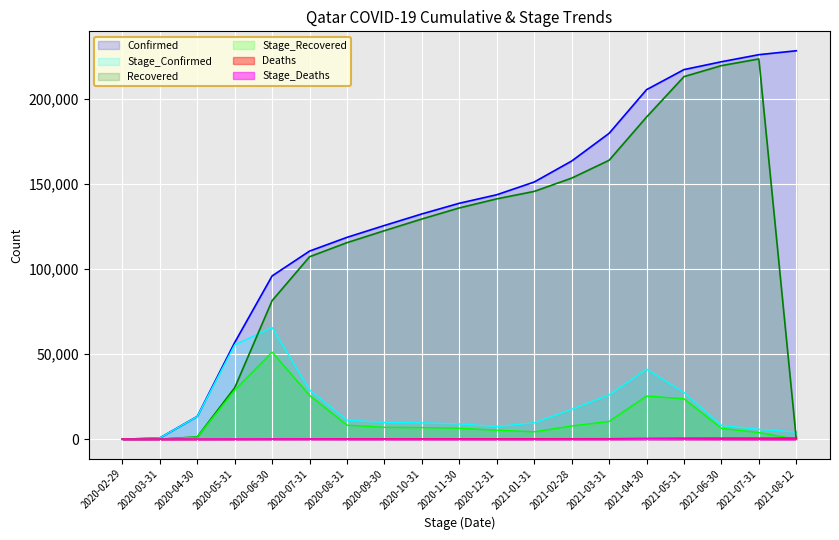

At which label is Recovered closest to 111866?

2020-08-31